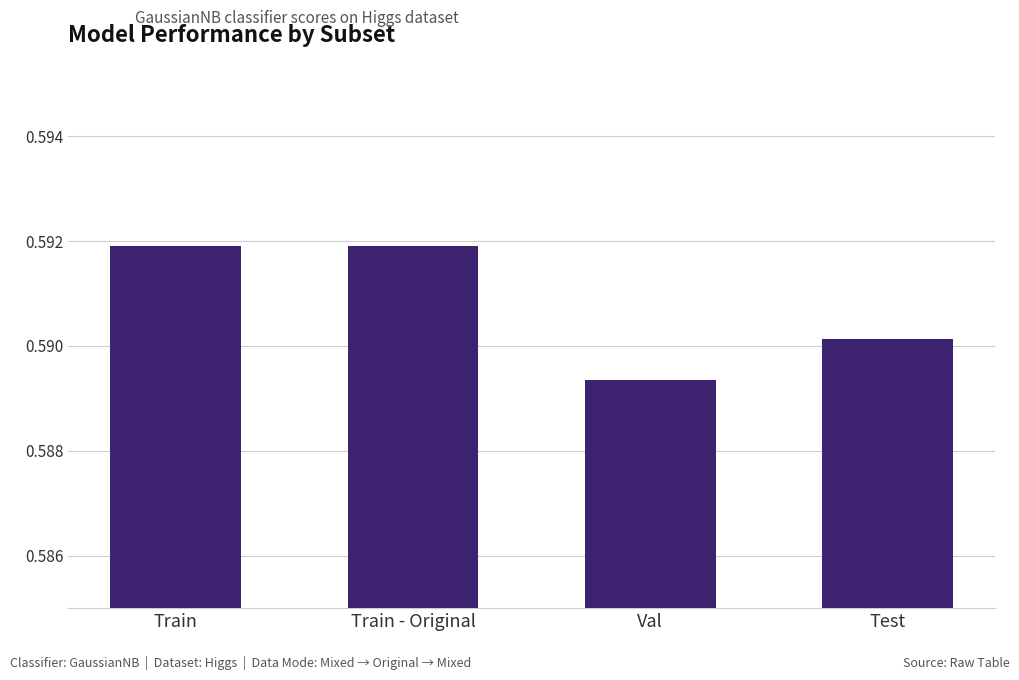

What position from the left is Test?

4